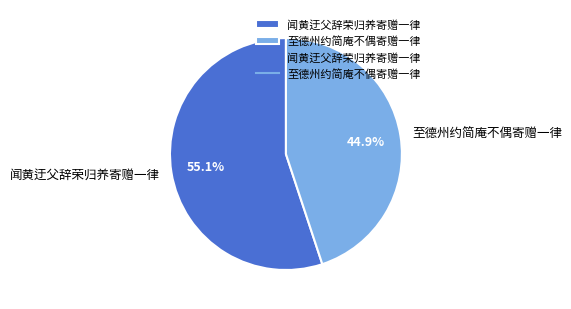

How much of the chart is everything except 至德州约简庵不偶寄赠一律?

55.1%